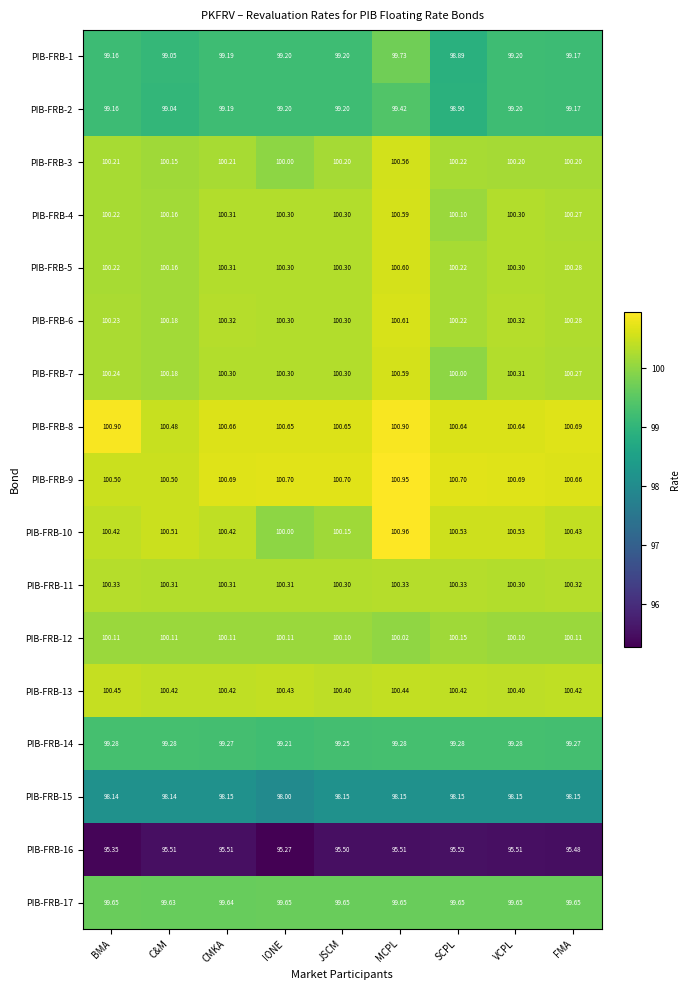

At which category is the sum across all series the highest?

MCPL